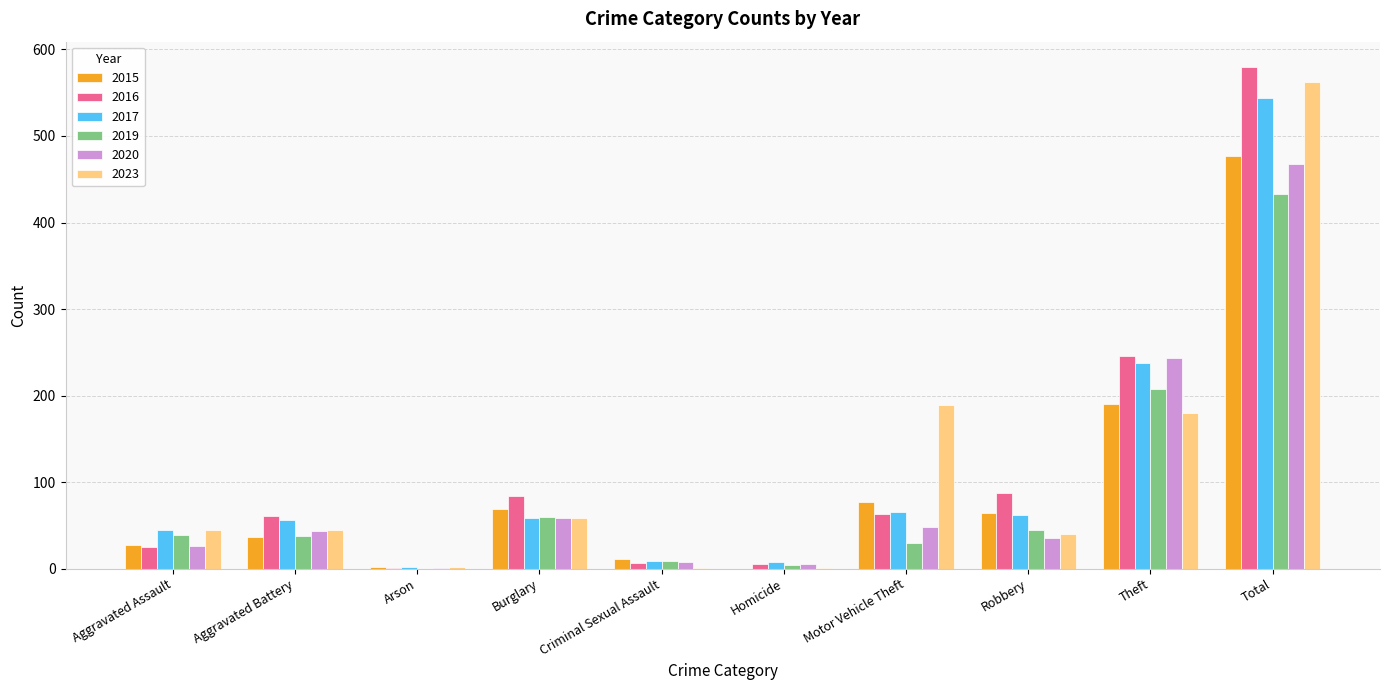

Count the number of categories in the chart.

10